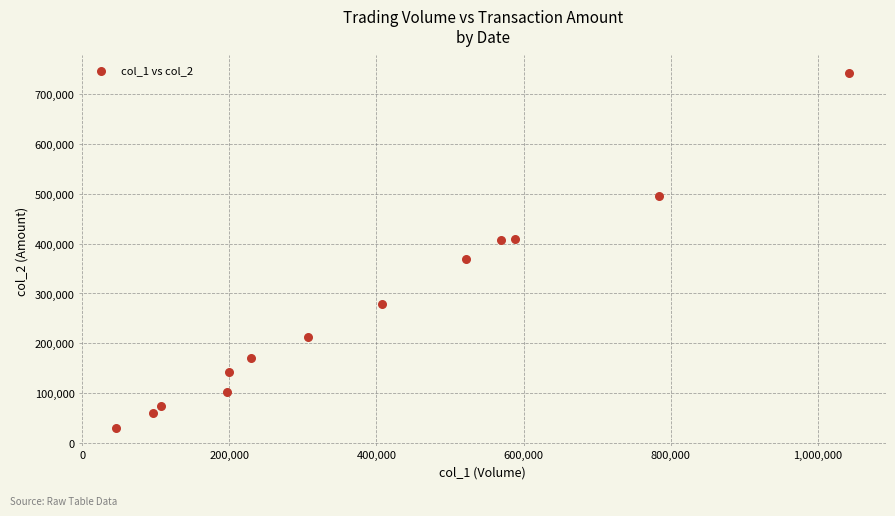

What is the range of X values (max minus min)?

997000